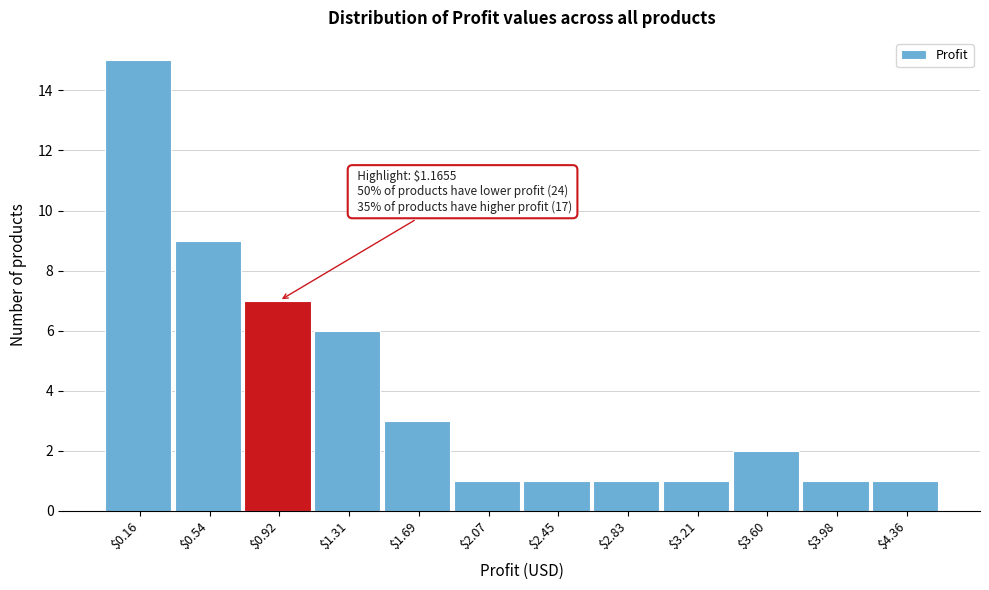

Reading left to right, transcribe all the data shown in this chart.

15	9	7	6	3	1	1	1	1	2	1	1